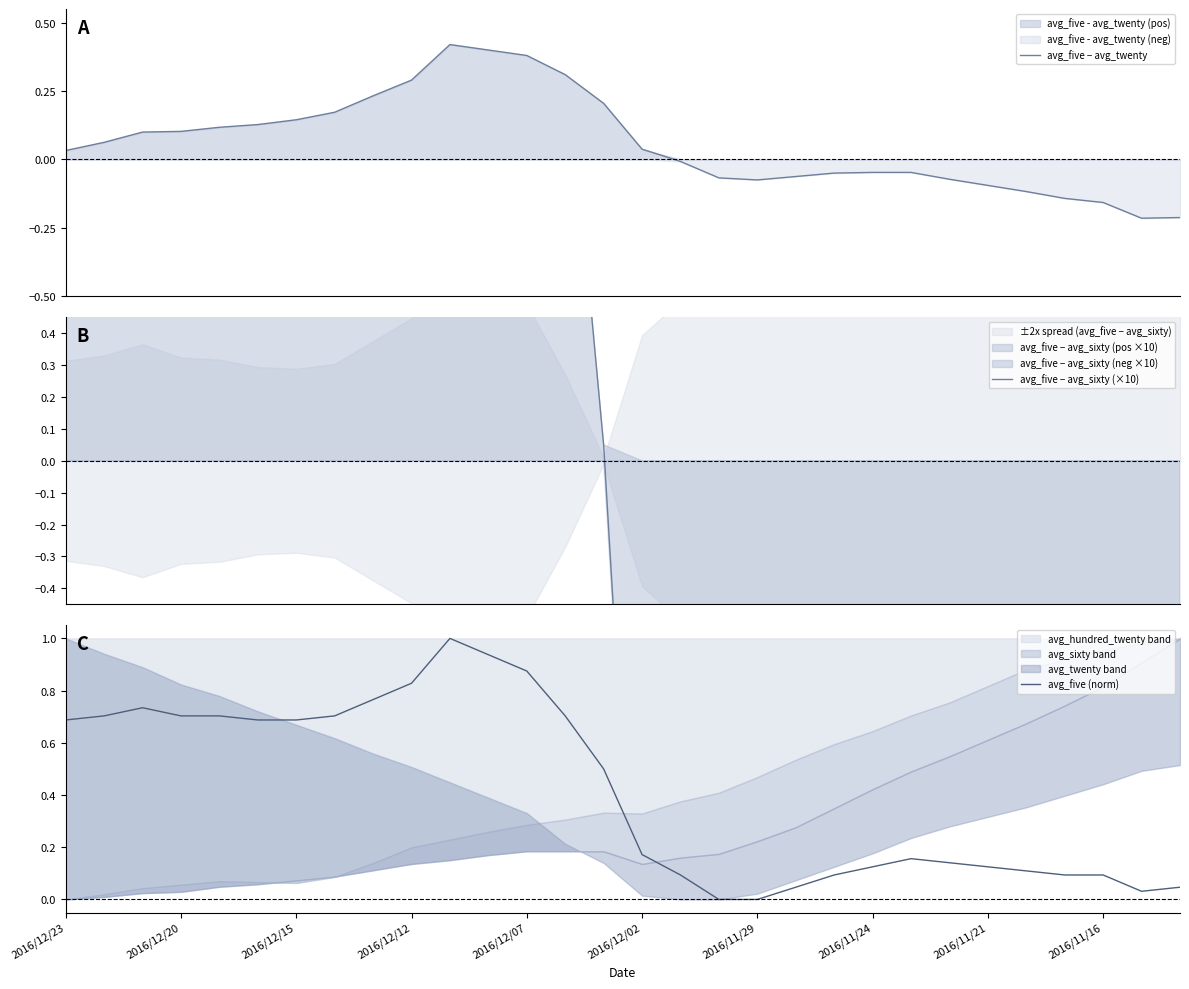

The value of avg_five (norm) at 25 is 0.2. True or false?

False